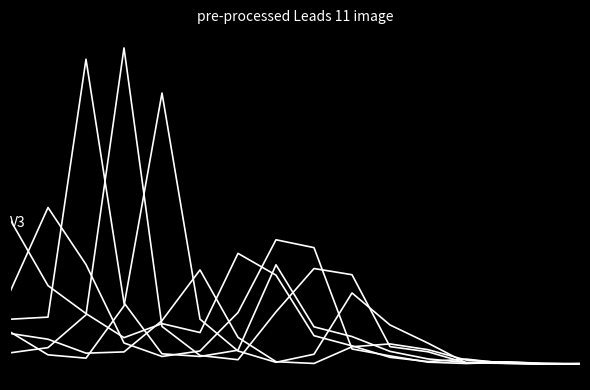

What is the greatest value displayed?

2.5